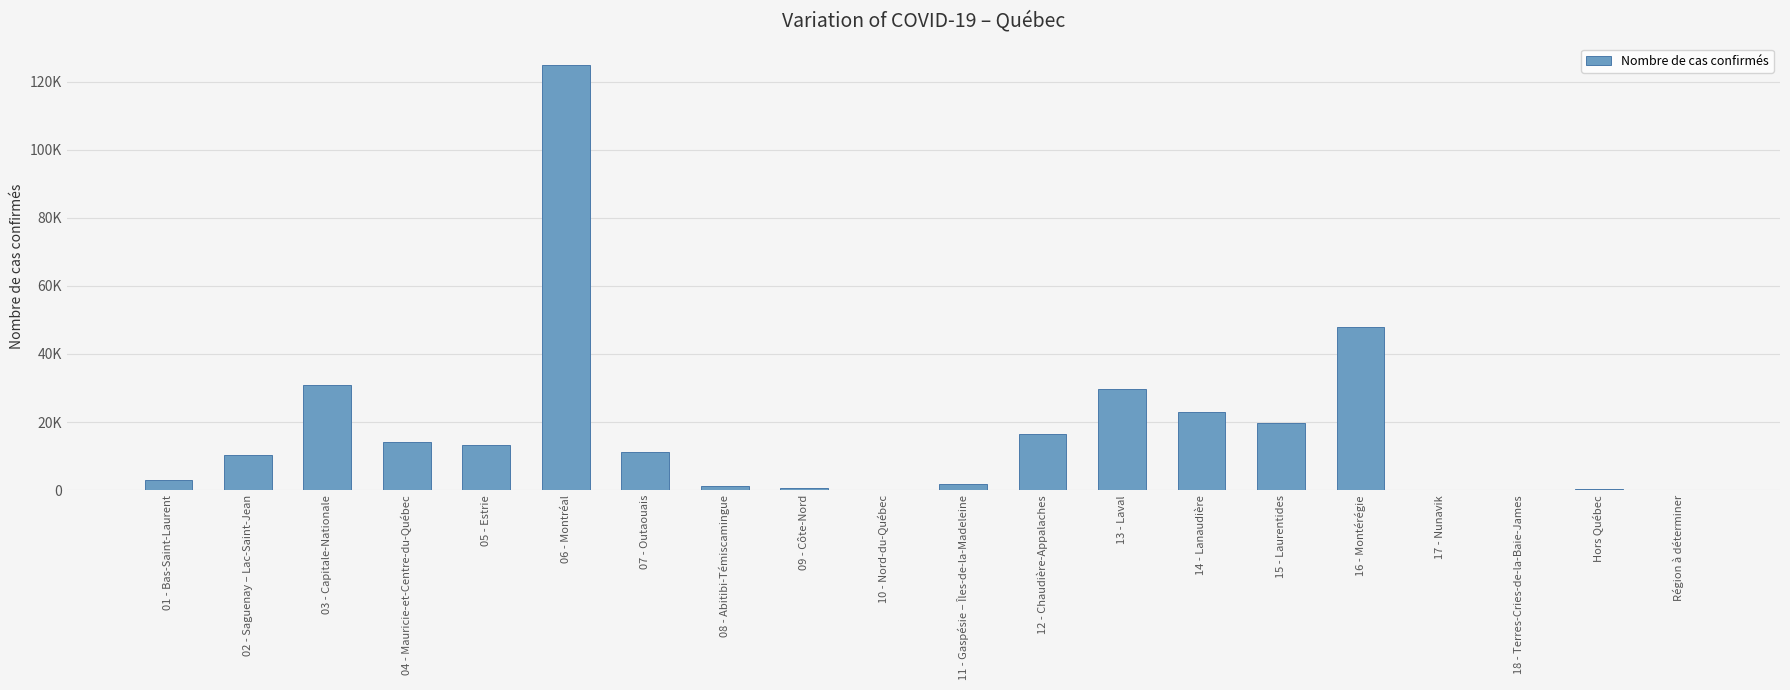

Are the bars horizontal?

No